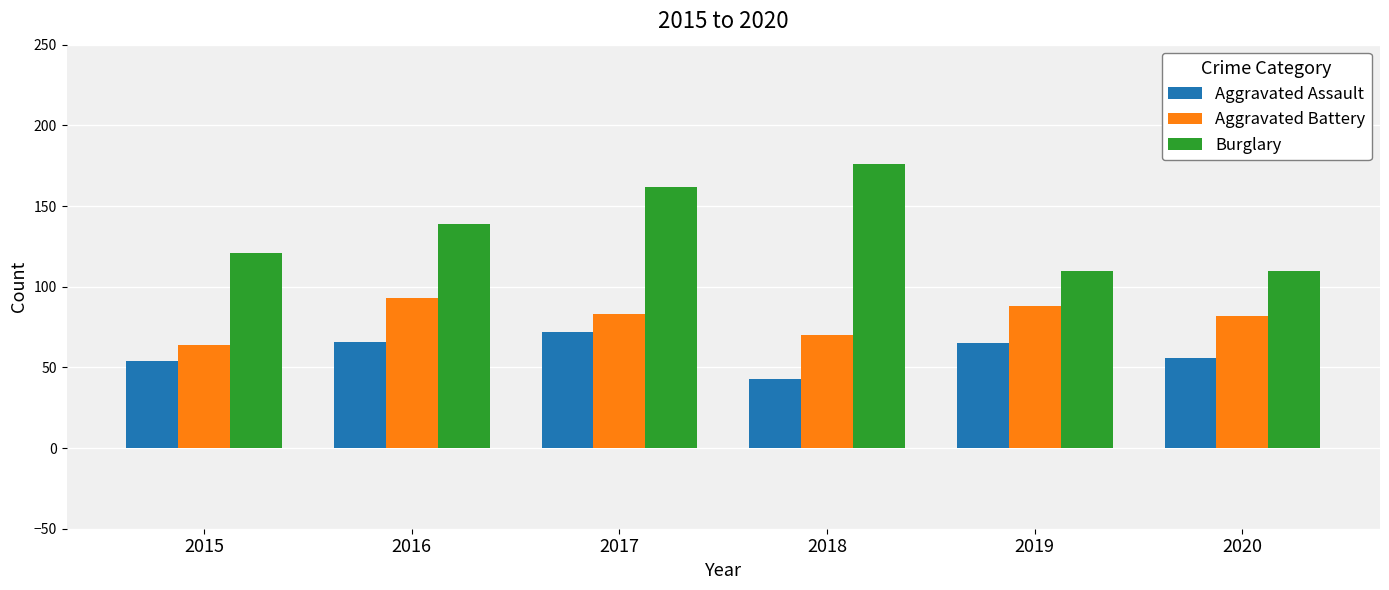

What is the value of the Aggravated Battery bar at the 3rd from the left?

83